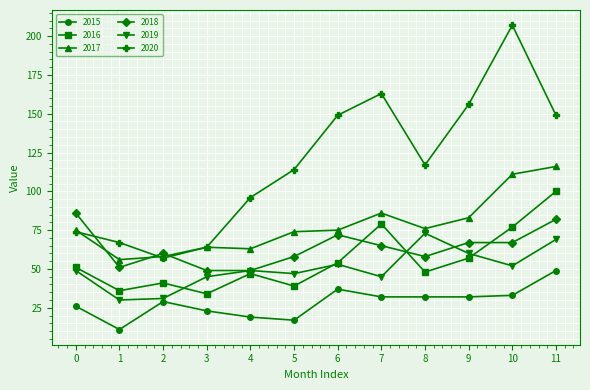

True or false: 2020 has a value of 200 at 8.

False